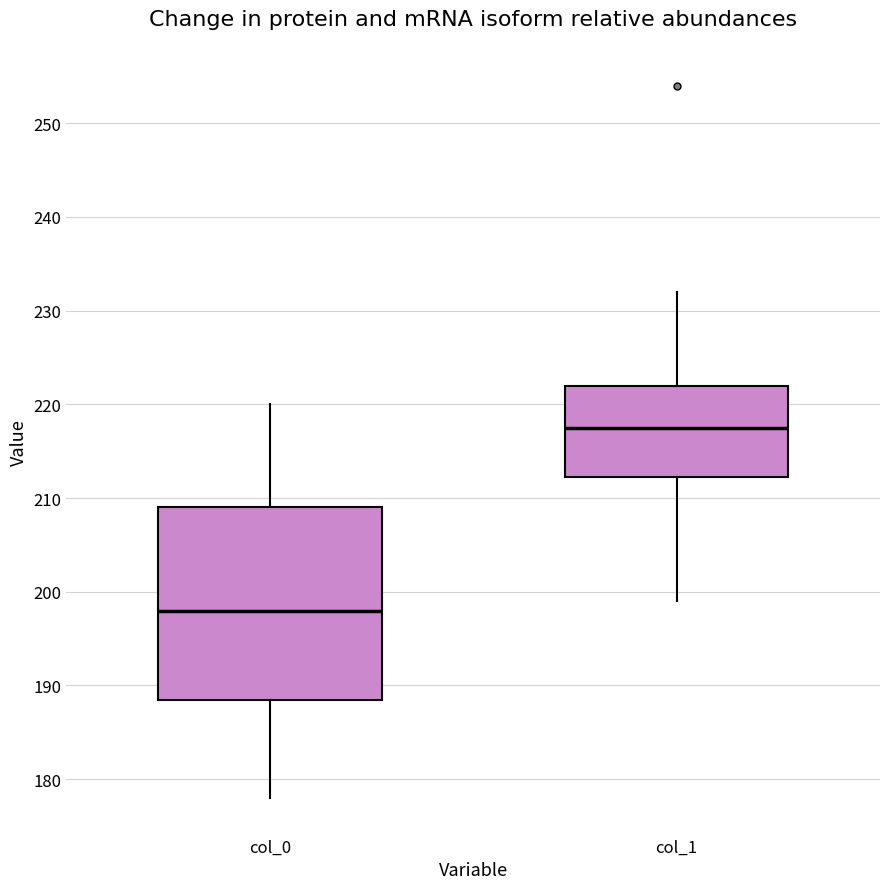

Reading left to right, read every box against the y-axis: the position of its median line, the range the box covers, and the ends of its whiskers. The values are not printed on the chart, so give them approximately, as read against the axis.

col_0: median 198, box 189 to 209, whiskers 178 to 220
col_1: median 218, box 212 to 222, whiskers 199 to 232